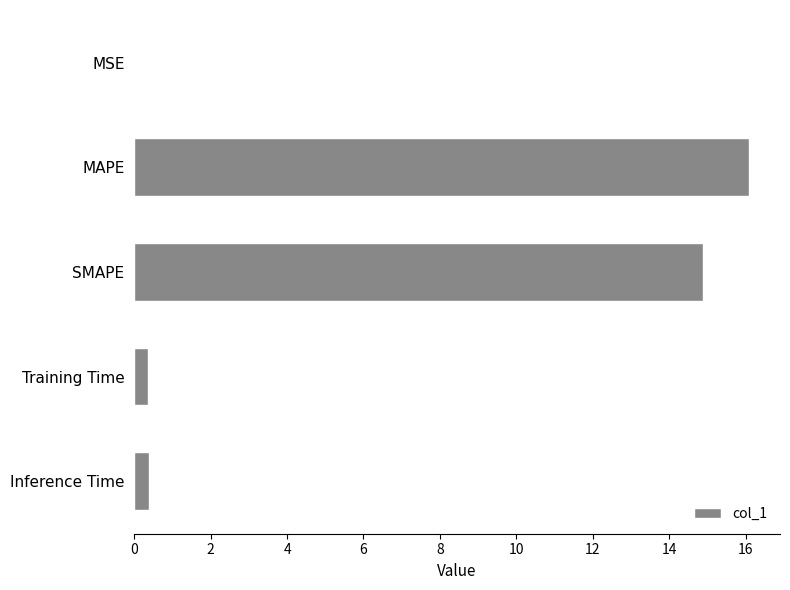

At which label is the value closest to 8?

SMAPE